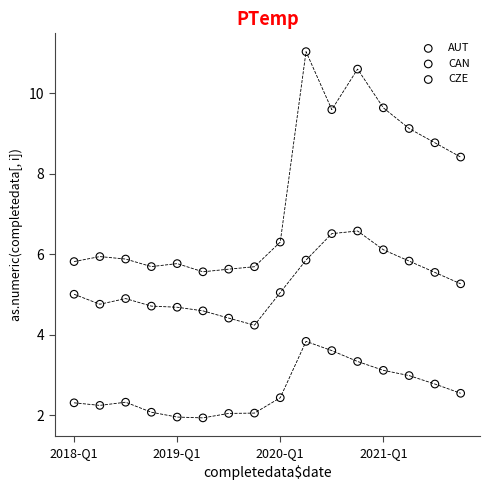

Which series contains the lowest Y value?

CZE